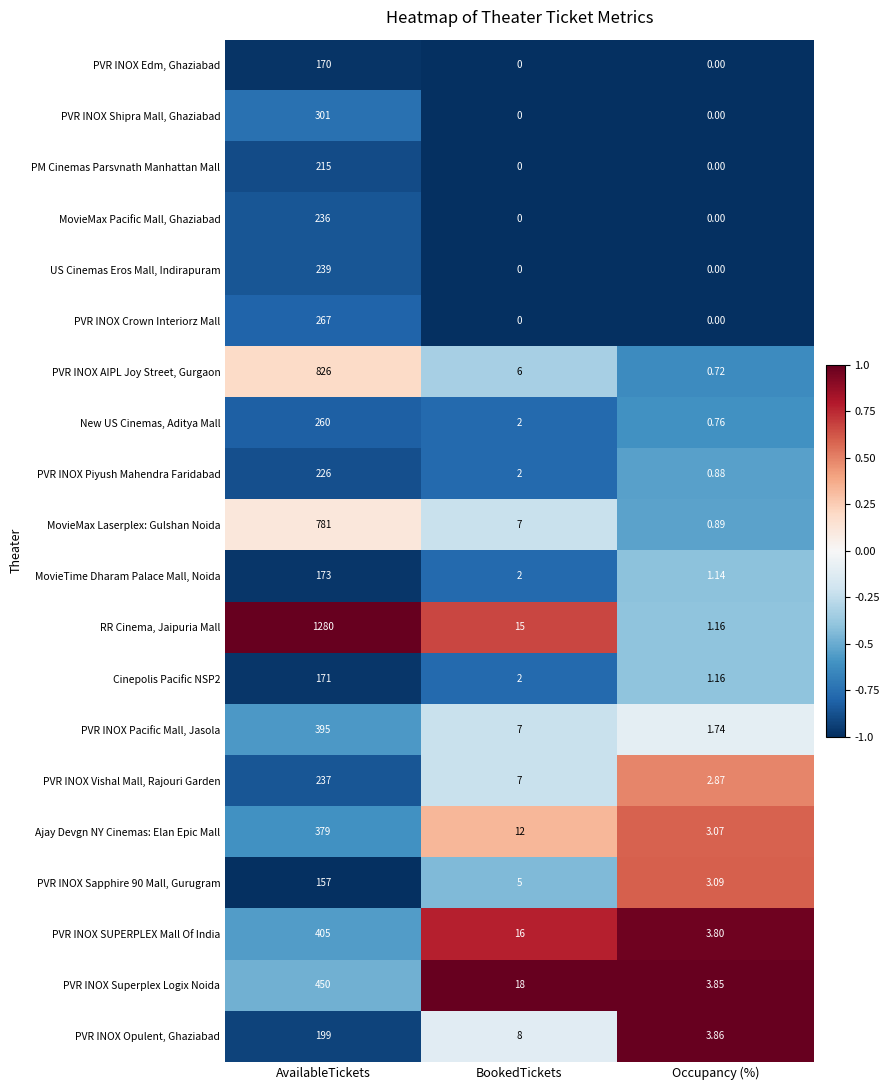

What is the total value across all series at BookedTickets?

109.0